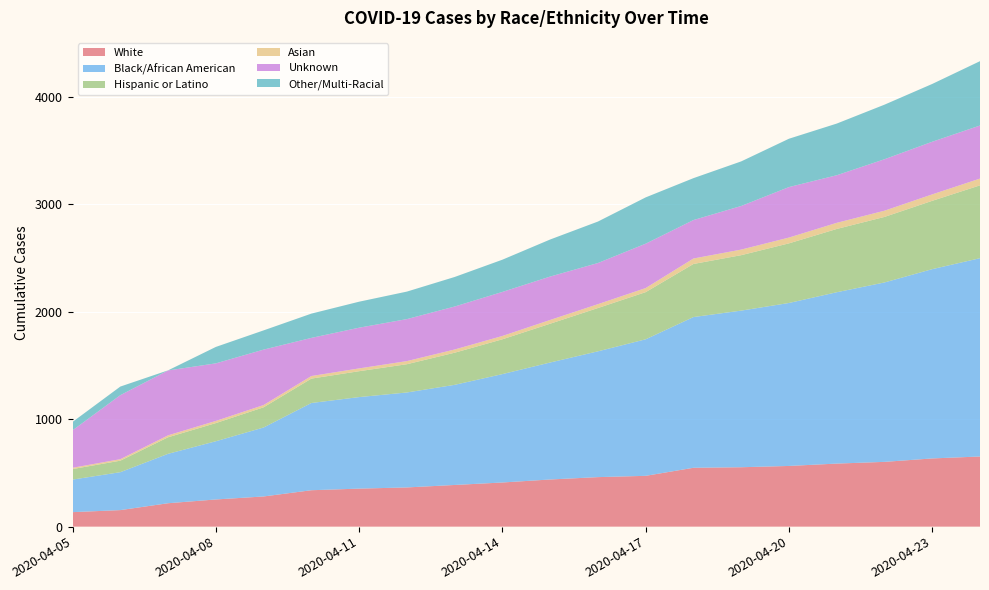

Reading left to right, what are all the values shown in this chart?

White: 135	154	218	253	281	339	354	365	388	411	439	461	473	548	553	565	587	603	635	653
Black/African American: 303	353	460	542	642	812	852	884	932	1009	1089	1171	1271	1403	1458	1517	1595	1670	1762	1846
Hispanic or Latino: 98	107	154	169	188	227	241	263	299	324	361	403	439	494	516	555	589	610	636	678
Asian: 12	14	18	20	21	24	26	29	30	31	35	36	38	51	52	54	57	58	60	63
Unknown: 349	596	604	536	516	355	379	391	400	410	404	383	413	358	406	470	443	479	490	494
Other/Multi-Racial: 78	80	1	153	179	226	242	256	275	300	345	386	431	390	415	450	481	508	538	599